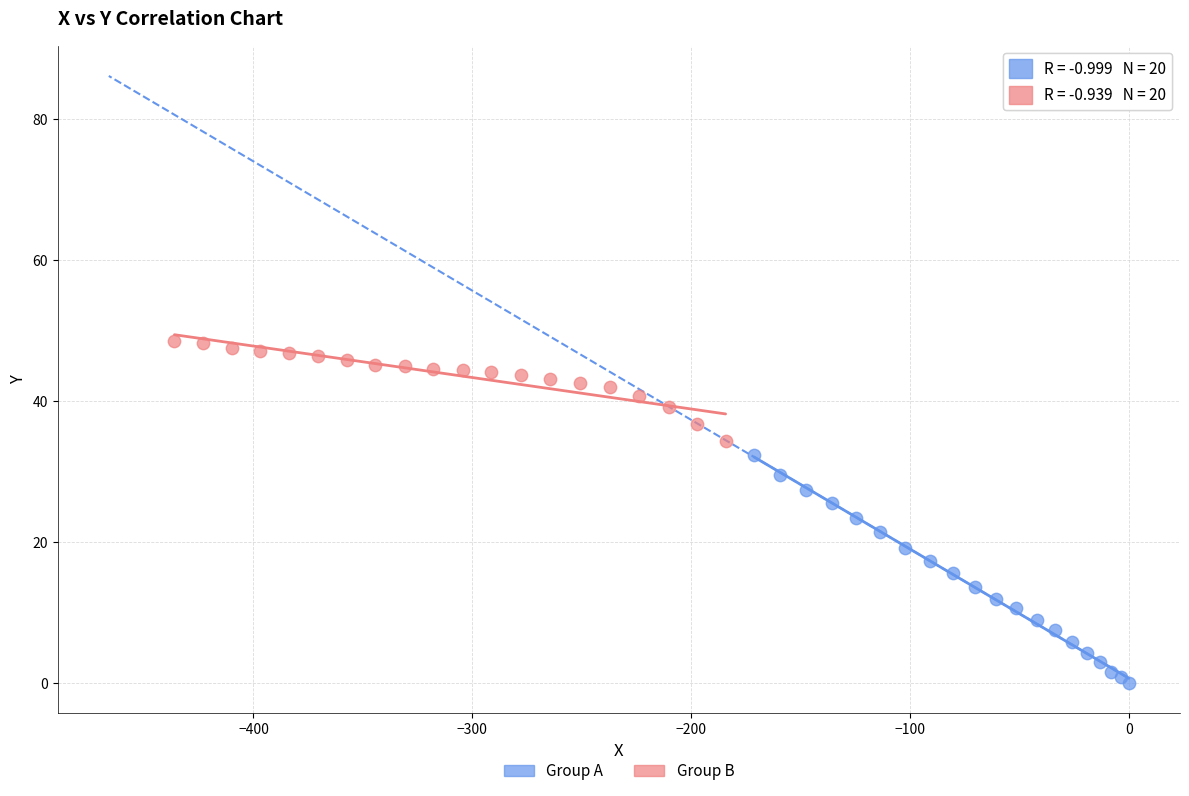

What are all the series names shown in the legend?

Group A, Group B